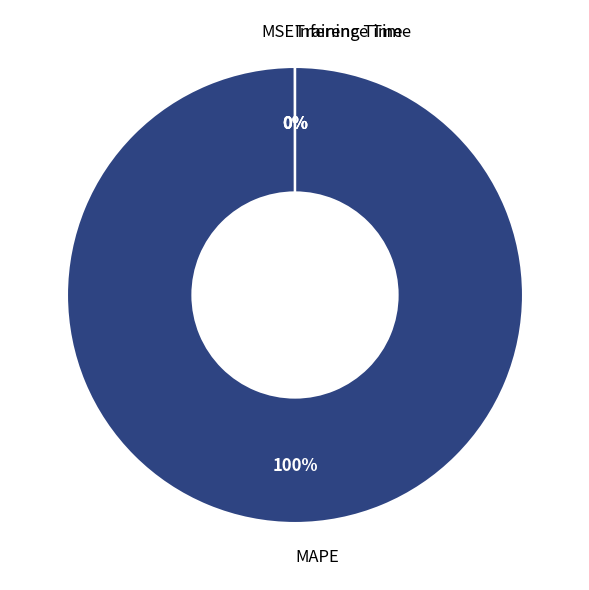

To the nearest percent, what is the average slice percentage?

25%